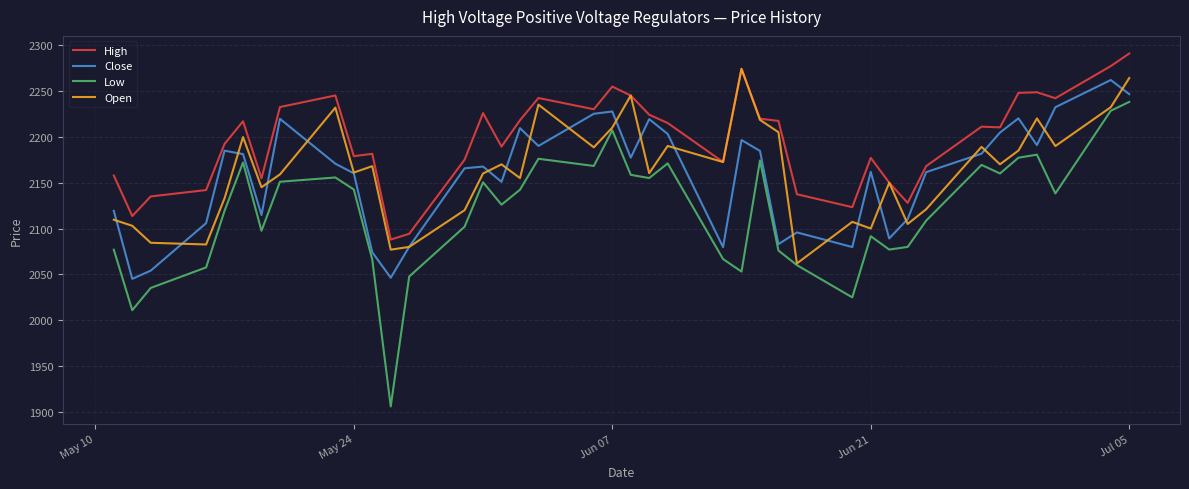

True or false: Close and Low cross at least once.

False